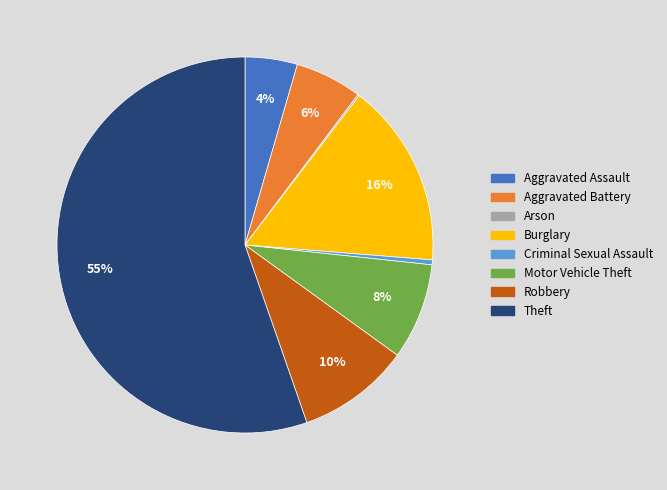

To the nearest percent, what percentage of the pie is Aggravated Assault?

4%